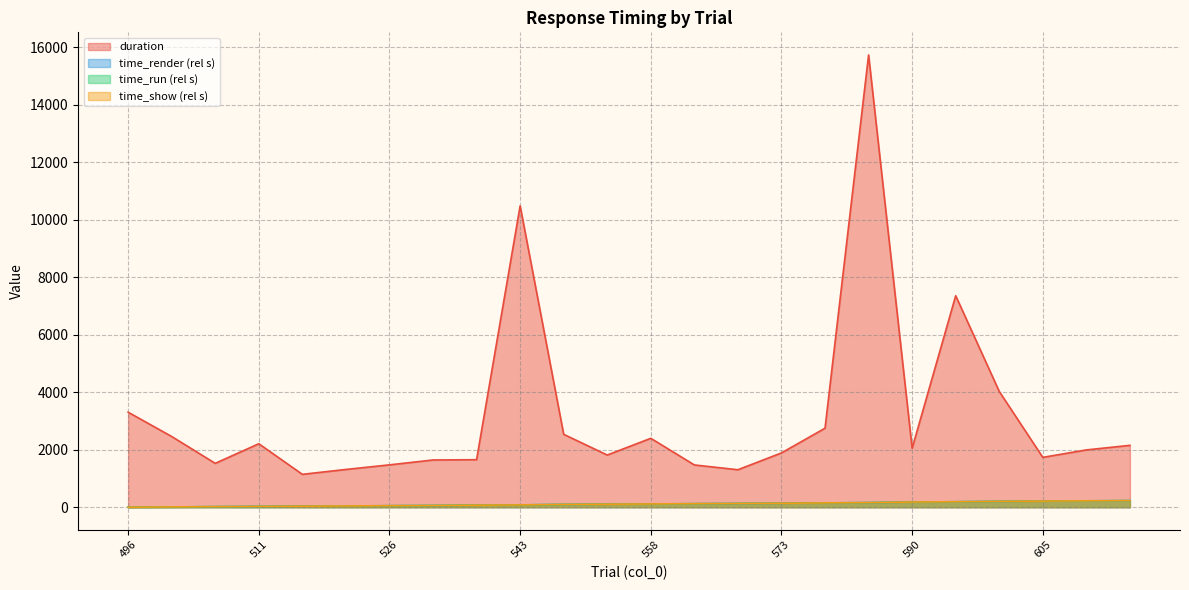

What is the value of the time_render point at the 15th from the left?

130.1